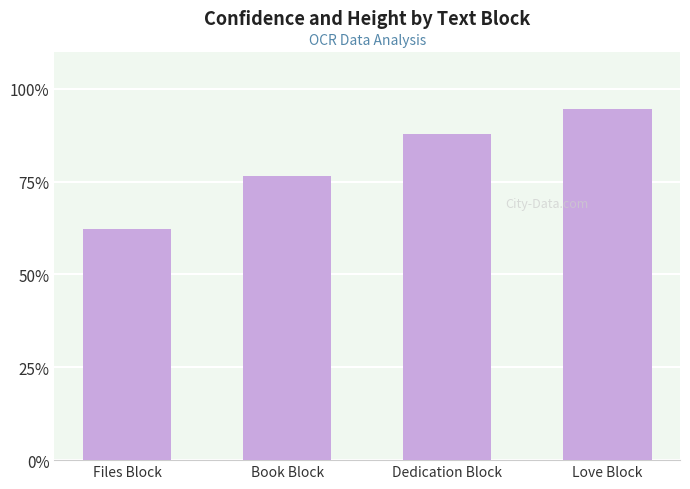

What is the difference between the maximum and minimum values?

32.4